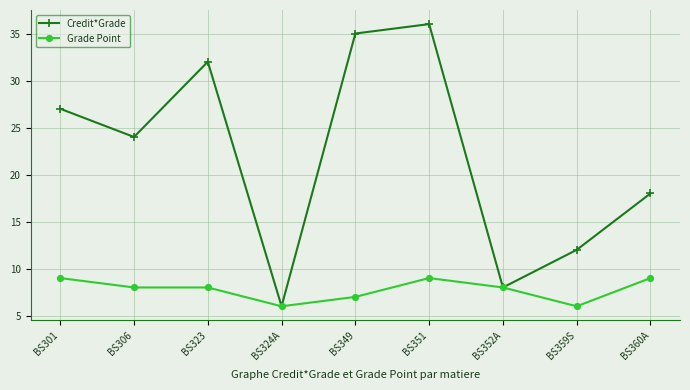

Read the Credit*Grade value at BS324A.

6